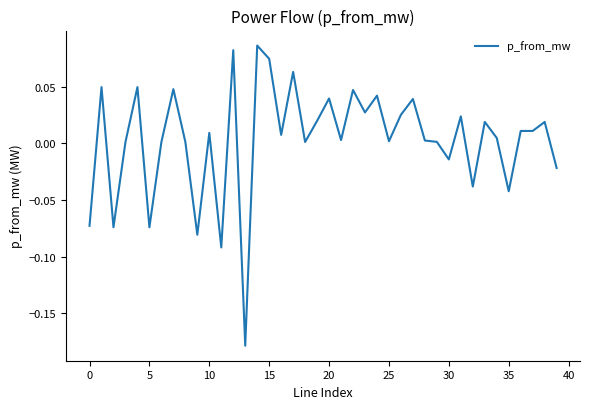

What is the difference between the second highest and minimum values?

0.3